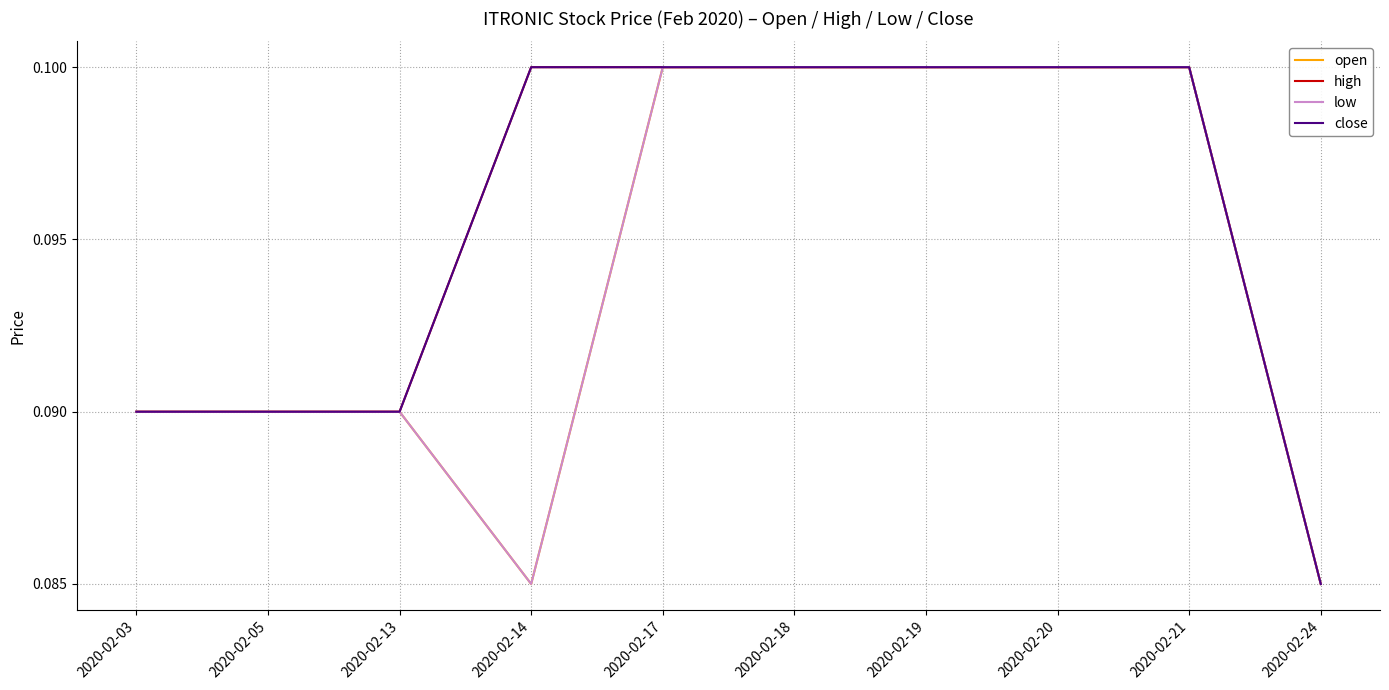

Which label corresponds to the largest value in the chart?

2020-02-17